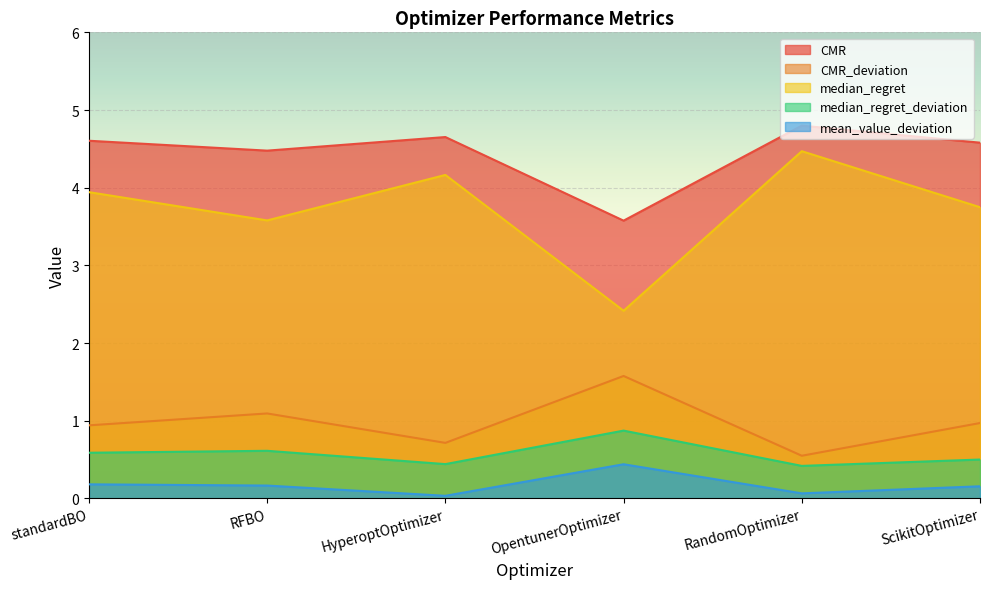

What position from the left is RFBO?

2